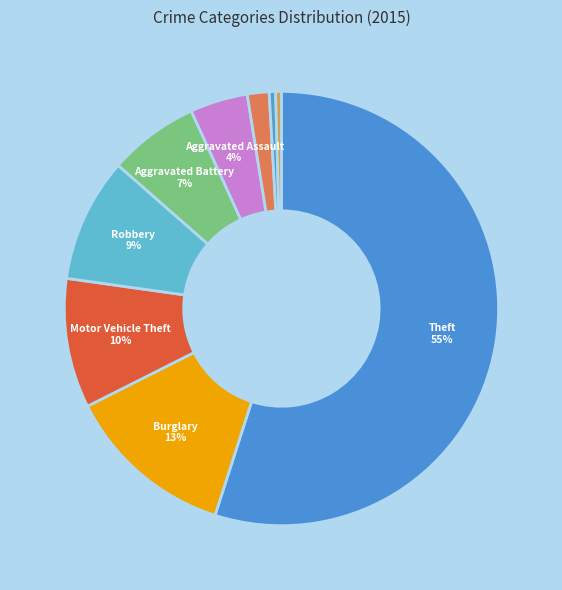

How many slices are in this pie chart?

9